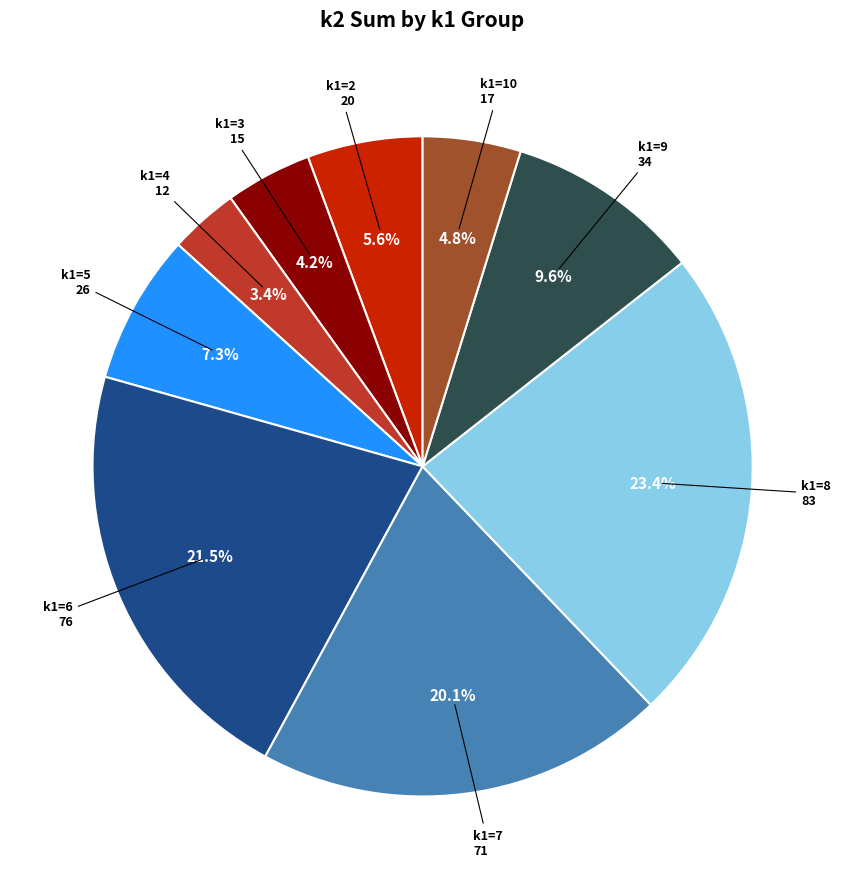

How many slices are in this pie chart?

9